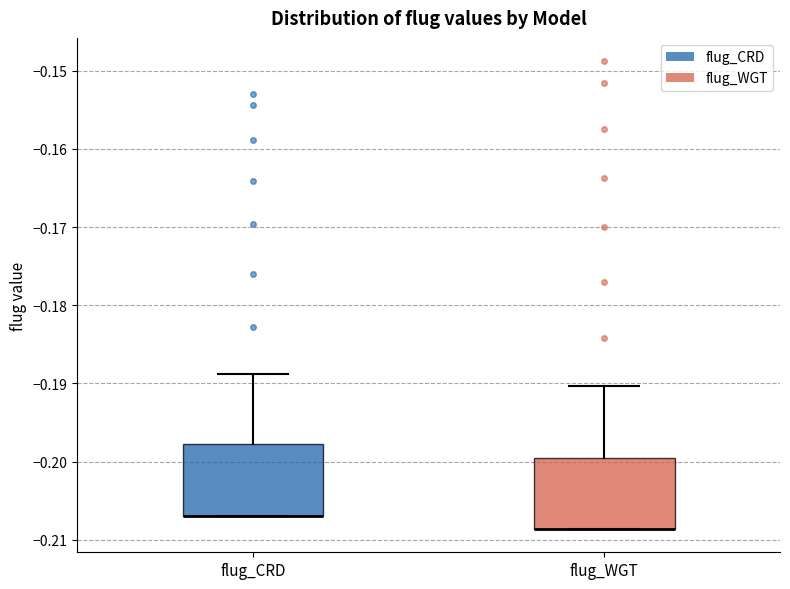

Reading left to right, transcribe this box plot: for each box, give where its median line is, the range the box spans, and where its two whiskers end, as read against the y-axis. The values are not printed on the chart, so give them approximately, as read against the axis.

flug_CRD: median -0.207 (drawn on the box's lower edge), box -0.207 to -0.198, whiskers -0.207 to -0.189
flug_WGT: median -0.209 (drawn on the box's lower edge), box -0.209 to -0.200, whiskers -0.209 to -0.190